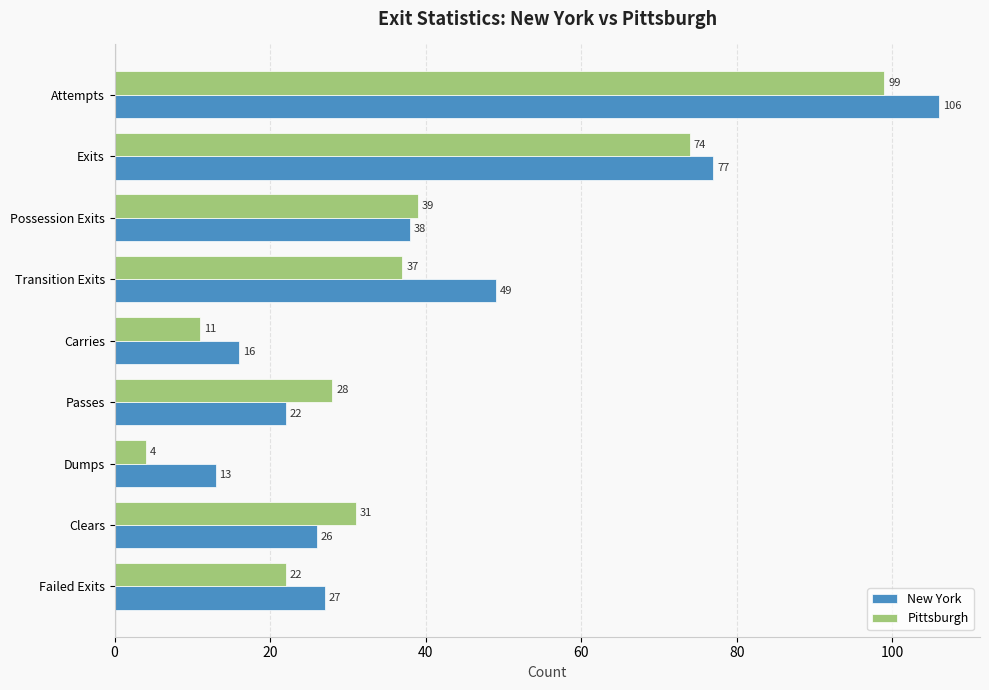

Rank the series by their maximum value, from lowest to highest.

Pittsburgh, New York